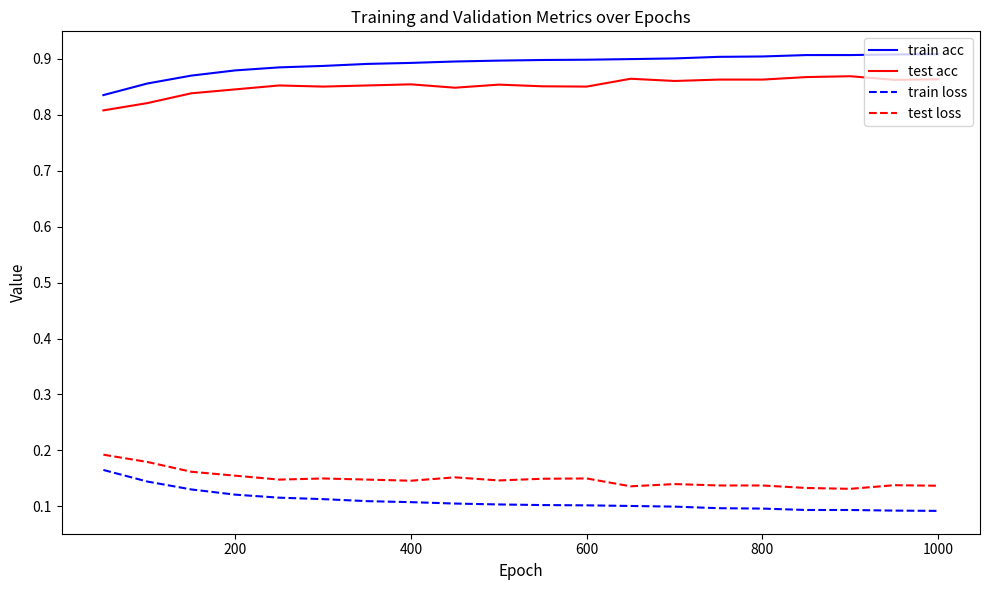

At how many categories does at least one series exceed 0?

20